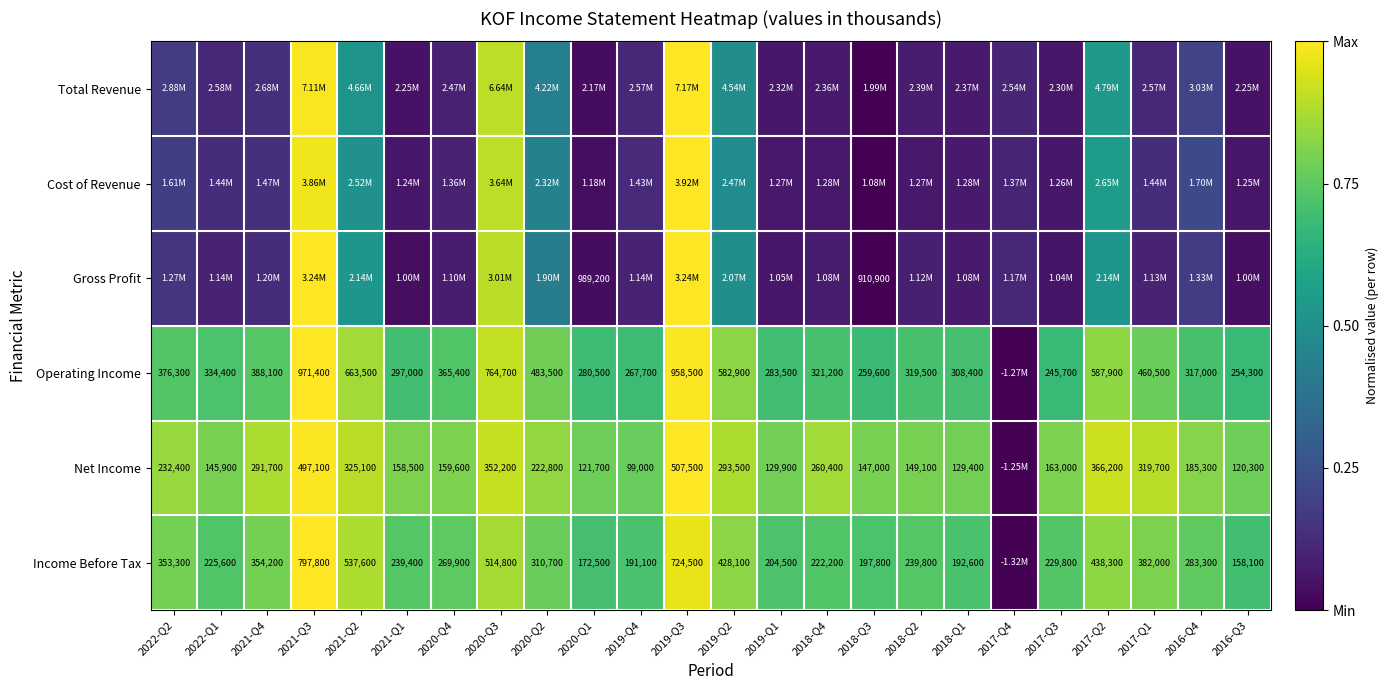

Is the value of Operating Income at 2019-Q1 greater than the value of Gross Profit at 2020-Q1?

No